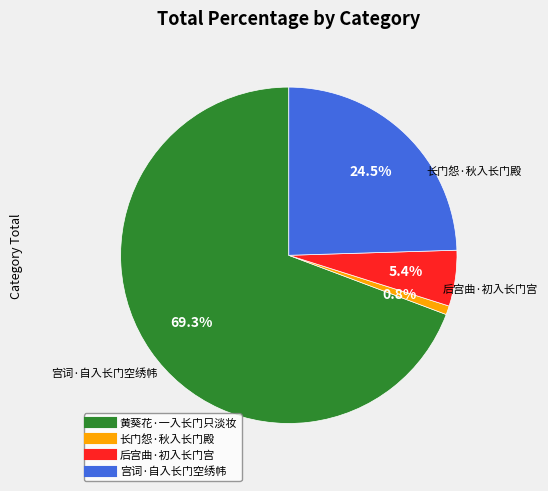

To the nearest percent, what portion does 黄葵花·一入长门只淡妆 represent?

69%